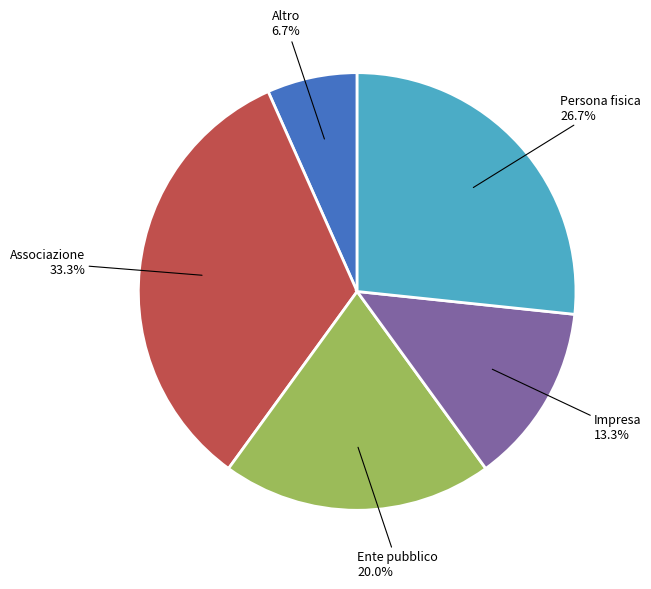

Rank the categories by value from lowest to highest.

Altro, Impresa, Ente pubblico, Persona fisica, Associazione